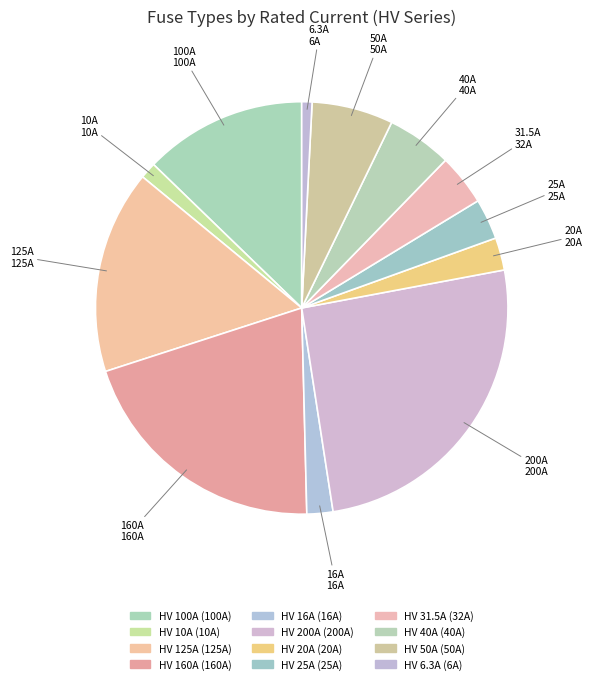

How many slices are in this pie chart?

12